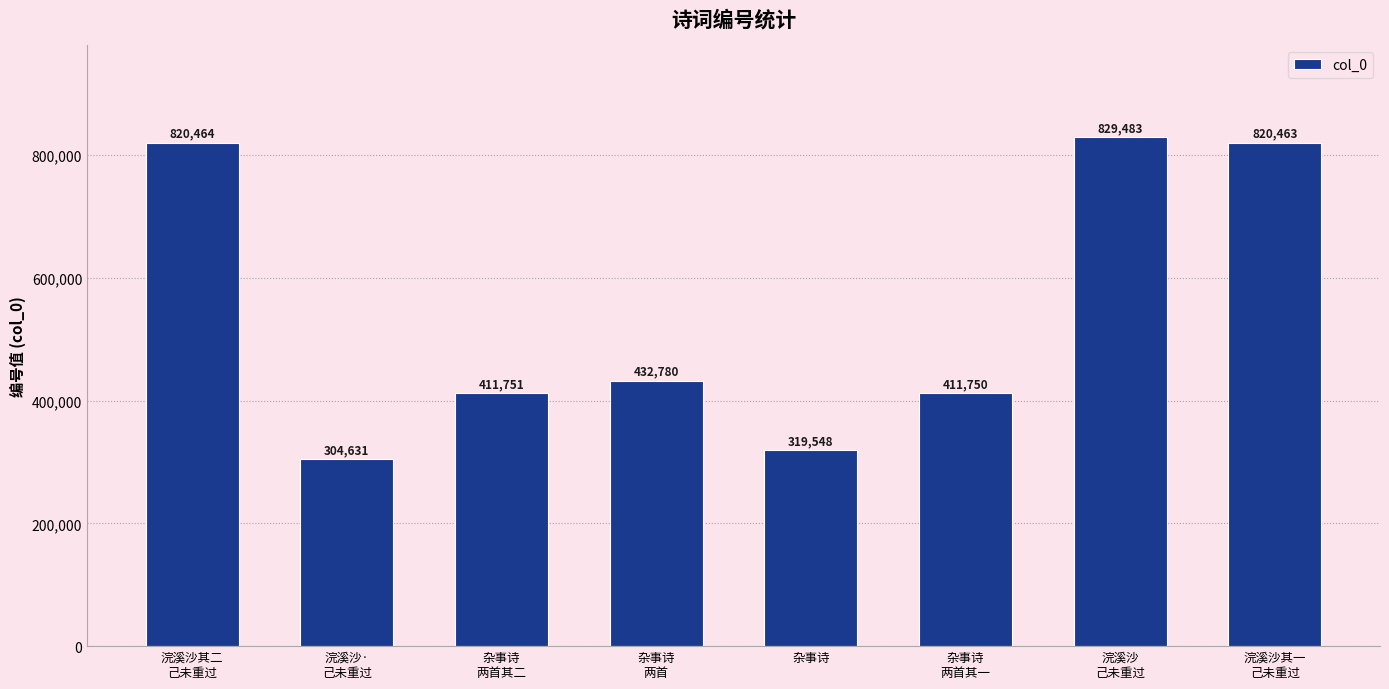

What is the smallest value displayed?

304631